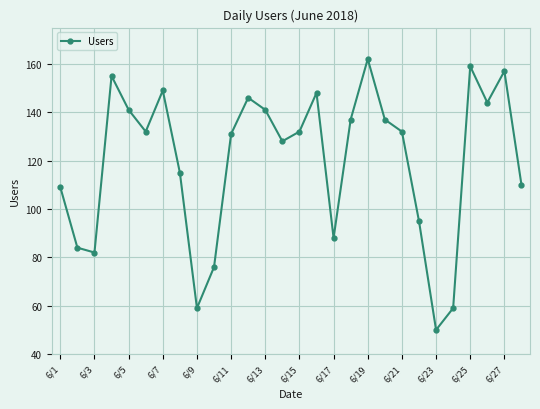

How many points are higher than both their immediate neighbors (excluding endpoints)?

7